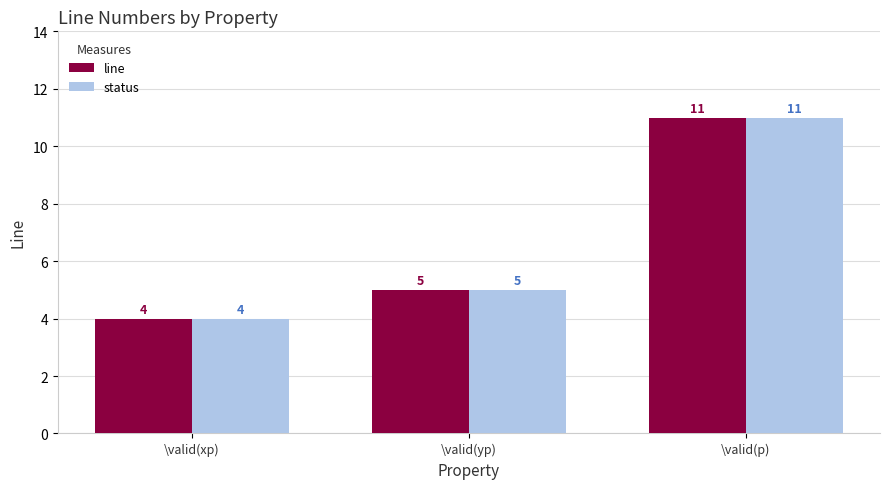

What are all the series names shown in the legend?

line, status